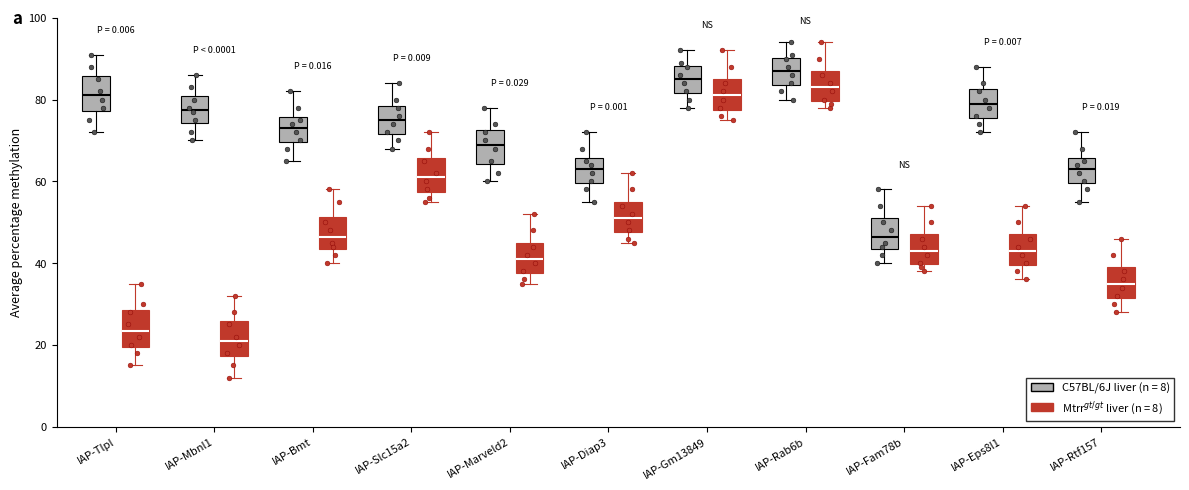

Reading left to right, read every box against the y-axis: the position of its median line, the range the box covers, and the ends of its whiskers. The values are not printed on the chart, so give them approximately, as read against the axis.

IAP-Tlpl (C57BL/6J liver (n = 8)): median 82, box 78 to 86, whiskers 72 to 92
IAP-Tlpl (Mtrr$^{gt/gt}$ liver (n = 8)): median 24, box 20 to 28, whiskers 16 to 36
IAP-Mbnl1 (C57BL/6J liver (n = 8)): median 78, box 74 to 80, whiskers 70 to 86
IAP-Mbnl1 (Mtrr$^{gt/gt}$ liver (n = 8)): median 22, box 18 to 26, whiskers 12 to 32
IAP-Bmt (C57BL/6J liver (n = 8)): median 74, box 70 to 76, whiskers 66 to 82
IAP-Bmt (Mtrr$^{gt/gt}$ liver (n = 8)): median 46, box 44 to 52, whiskers 40 to 58
IAP-Slc15a2 (C57BL/6J liver (n = 8)): median 76, box 72 to 78, whiskers 68 to 84
IAP-Slc15a2 (Mtrr$^{gt/gt}$ liver (n = 8)): median 62, box 58 to 66, whiskers 56 to 72
IAP-Marveld2 (C57BL/6J liver (n = 8)): median 70, box 64 to 72, whiskers 60 to 78
IAP-Marveld2 (Mtrr$^{gt/gt}$ liver (n = 8)): median 42, box 38 to 46, whiskers 36 to 52
IAP-Diap3 (C57BL/6J liver (n = 8)): median 64, box 60 to 66, whiskers 56 to 72
IAP-Diap3 (Mtrr$^{gt/gt}$ liver (n = 8)): median 52, box 48 to 56, whiskers 46 to 62
IAP-Gm13849 (C57BL/6J liver (n = 8)): median 86, box 82 to 88, whiskers 78 to 92
IAP-Gm13849 (Mtrr$^{gt/gt}$ liver (n = 8)): median 82, box 78 to 86, whiskers 76 to 92
IAP-Rab6b (C57BL/6J liver (n = 8)): median 88, box 84 to 90, whiskers 80 to 94
IAP-Rab6b (Mtrr$^{gt/gt}$ liver (n = 8)): median 84, box 80 to 88, whiskers 78 to 94
IAP-Fam78b (C57BL/6J liver (n = 8)): median 46, box 44 to 52, whiskers 40 to 58
IAP-Fam78b (Mtrr$^{gt/gt}$ liver (n = 8)): median 44, box 40 to 48, whiskers 38 to 54
IAP-Eps8l1 (C57BL/6J liver (n = 8)): median 80, box 76 to 82, whiskers 72 to 88
IAP-Eps8l1 (Mtrr$^{gt/gt}$ liver (n = 8)): median 44, box 40 to 48, whiskers 36 to 54
IAP-Rtf157 (C57BL/6J liver (n = 8)): median 64, box 60 to 66, whiskers 56 to 72
IAP-Rtf157 (Mtrr$^{gt/gt}$ liver (n = 8)): median 36, box 32 to 40, whiskers 28 to 46